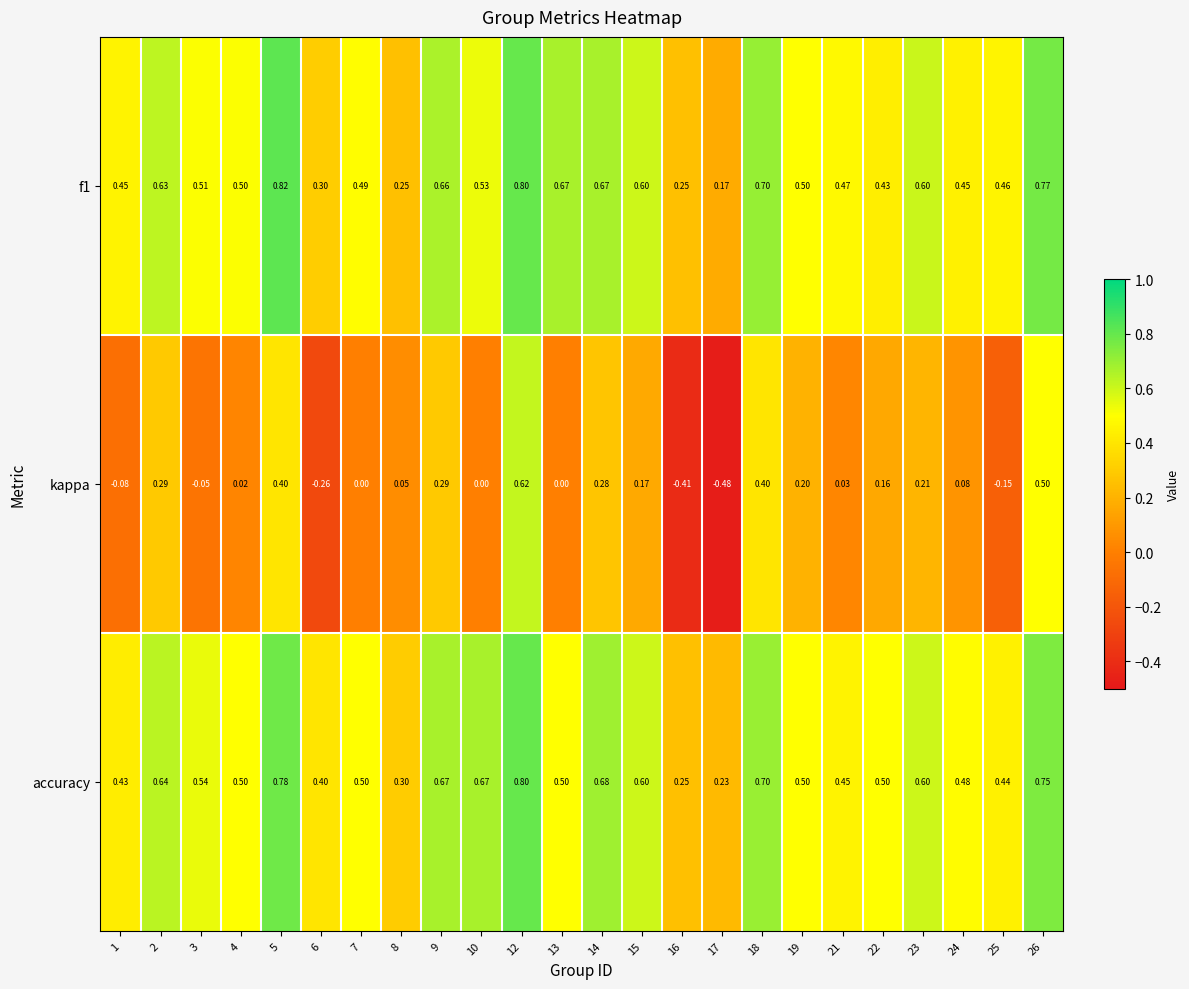

At which category is the sum across all series the highest?

12